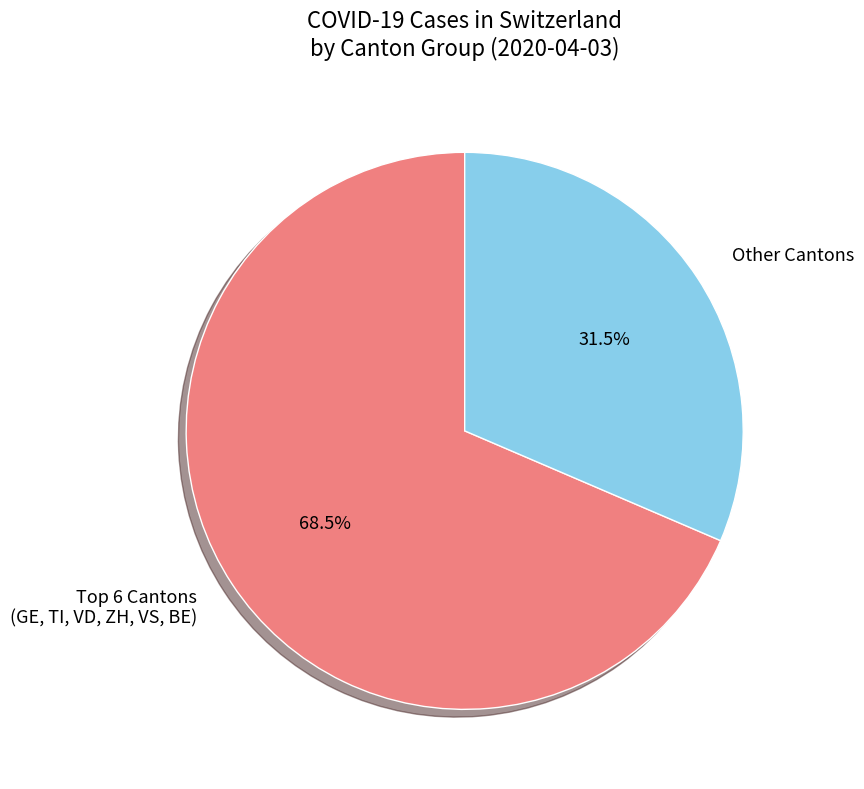

Which slice is the smallest?

Other Cantons